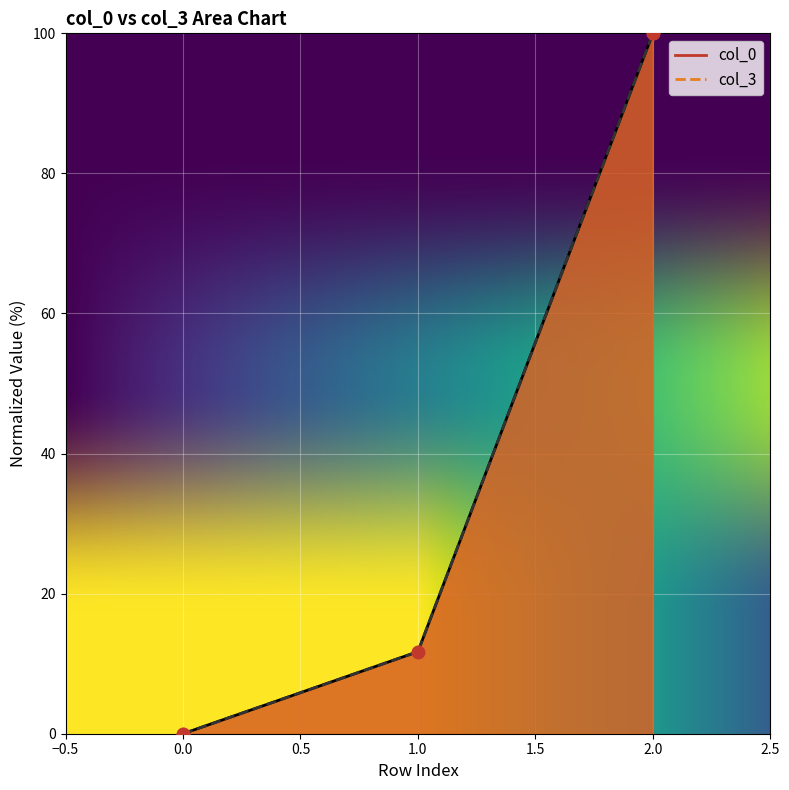

Which series reaches the maximum Y coordinate?

col_0